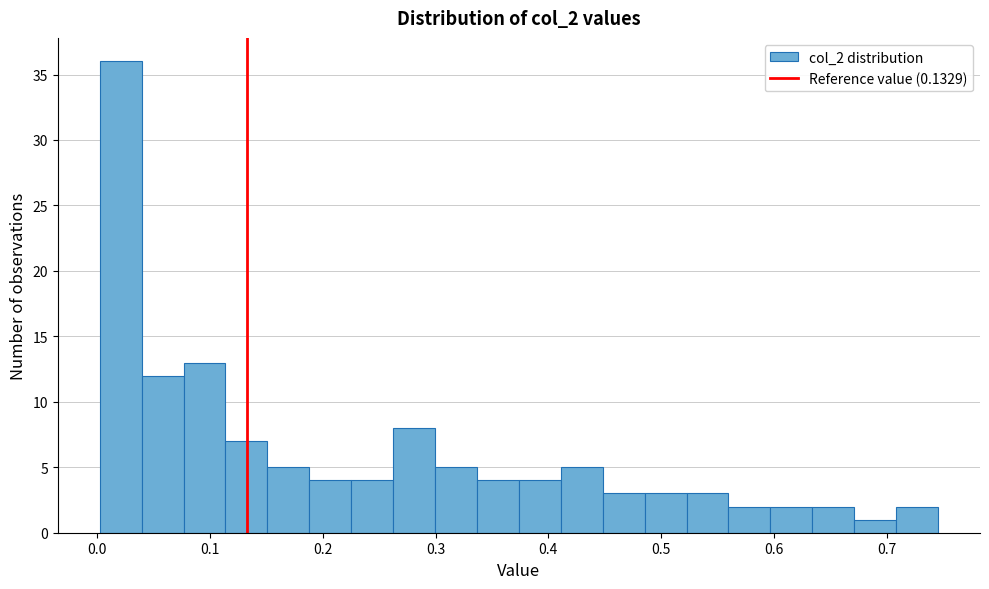

Around what value on the x-axis is the tallest bar? Give the approximate position of its centre, as read against the axis.

0.02